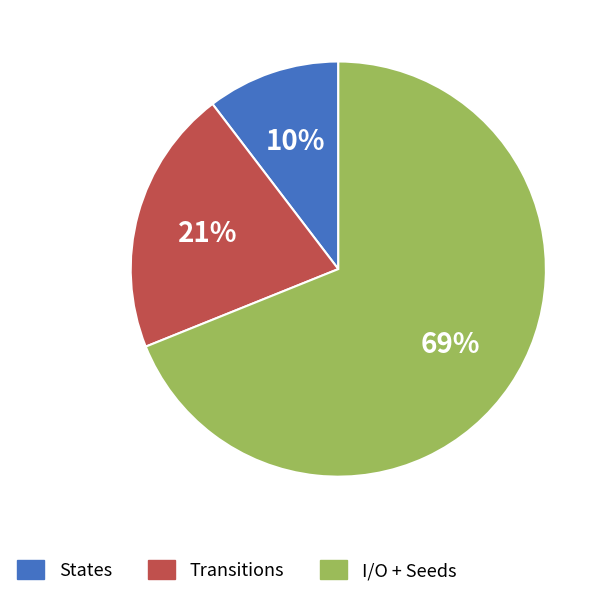

To the nearest percent, what is the average slice percentage?

33%